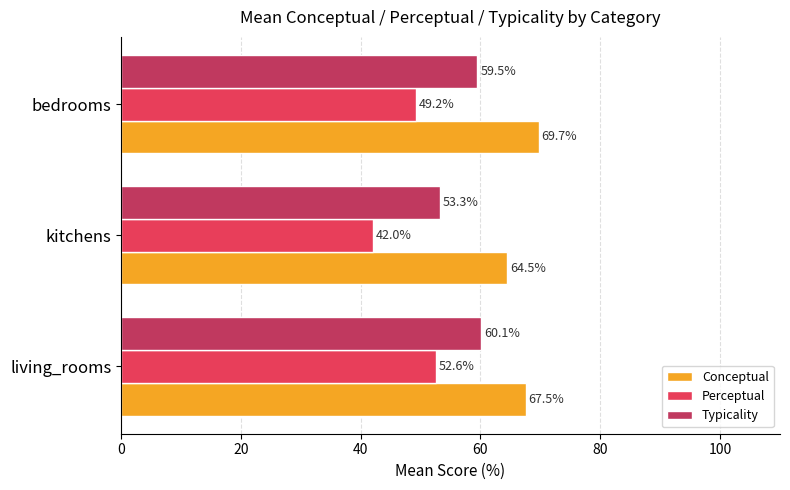

Rank the series by their maximum value, from lowest to highest.

Perceptual, Typicality, Conceptual